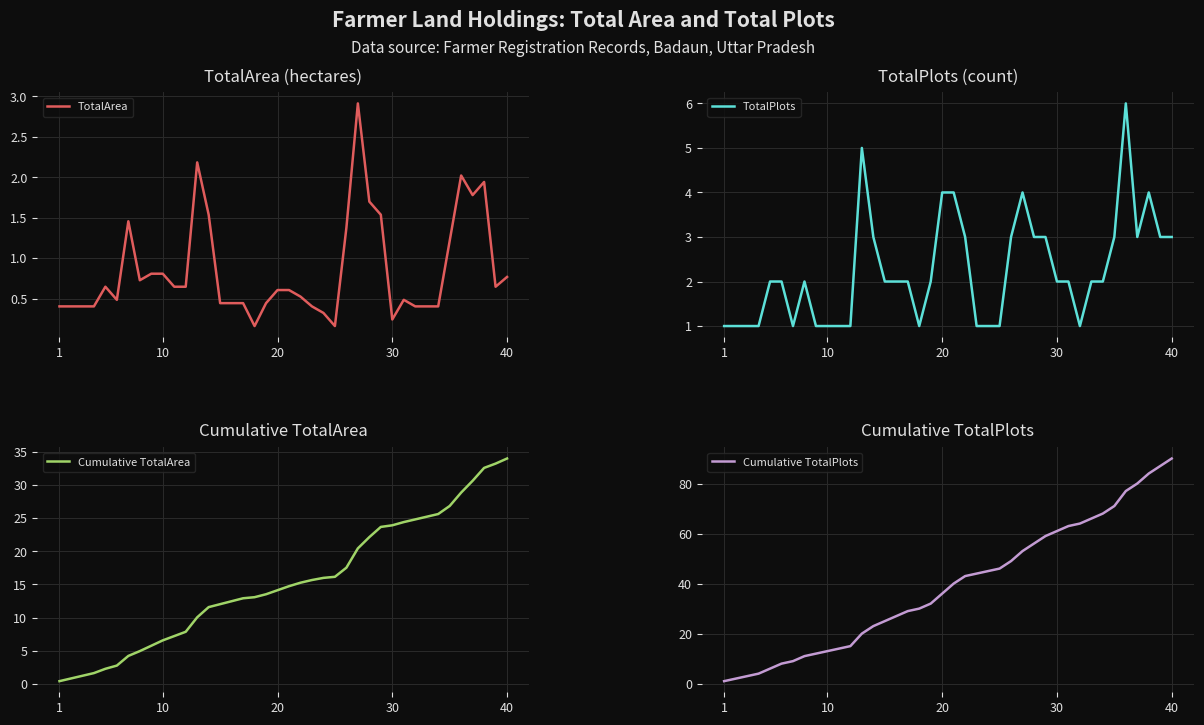

The value of Cumulative TotalPlots at 10 is 5.9. True or false?

False